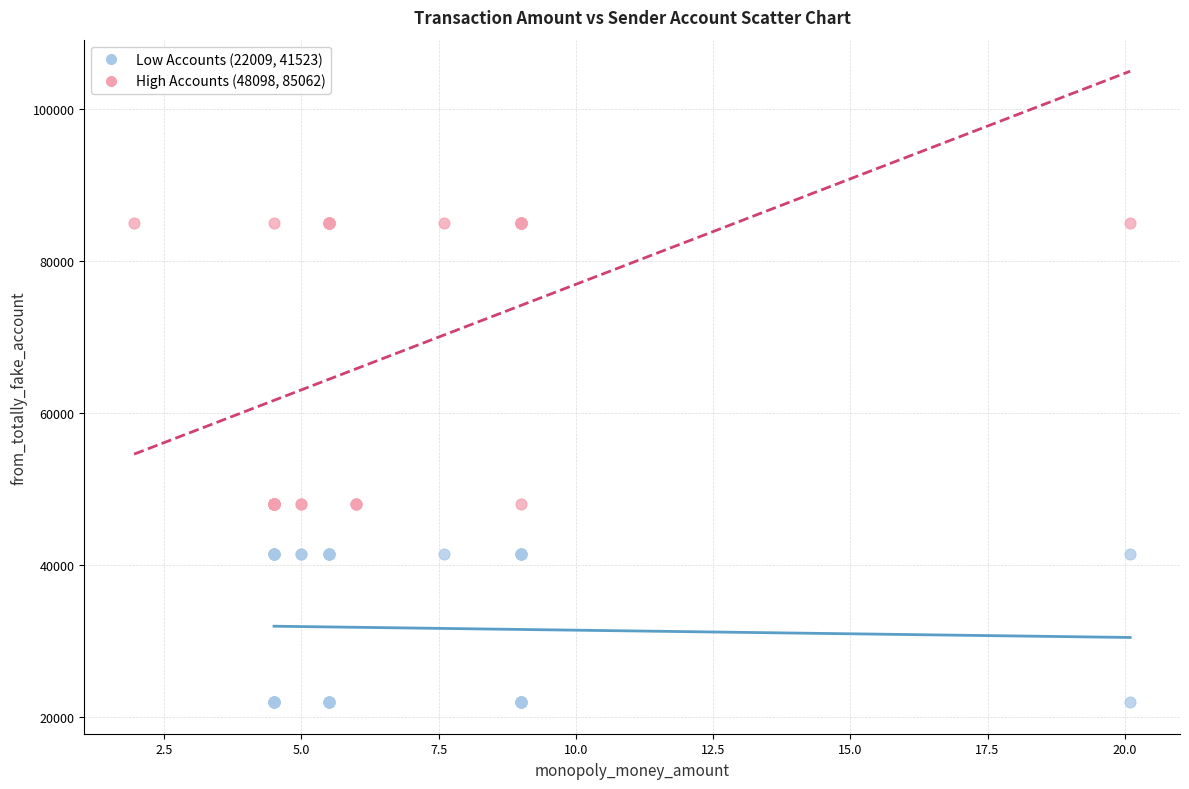

Which series contains the highest Y value?

High Accounts (48098, 85062)